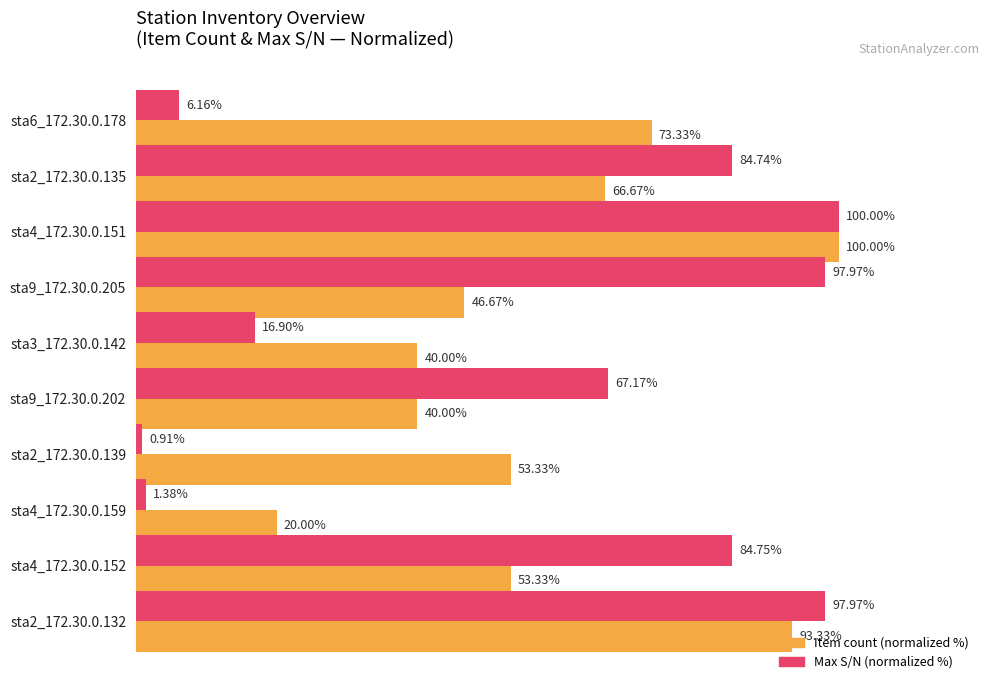

At which category is the sum across all series the highest?

sta4_172.30.0.151